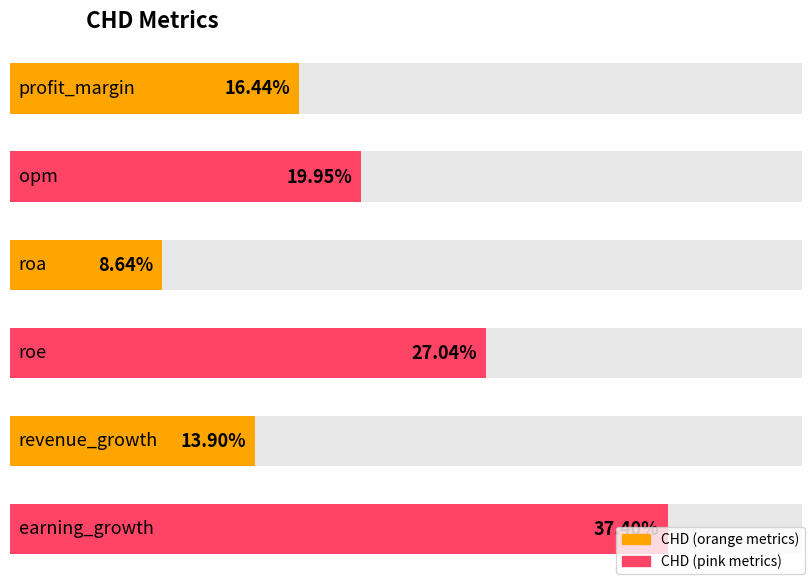

True or false: the data shows 23.1 at revenue_growth.

False